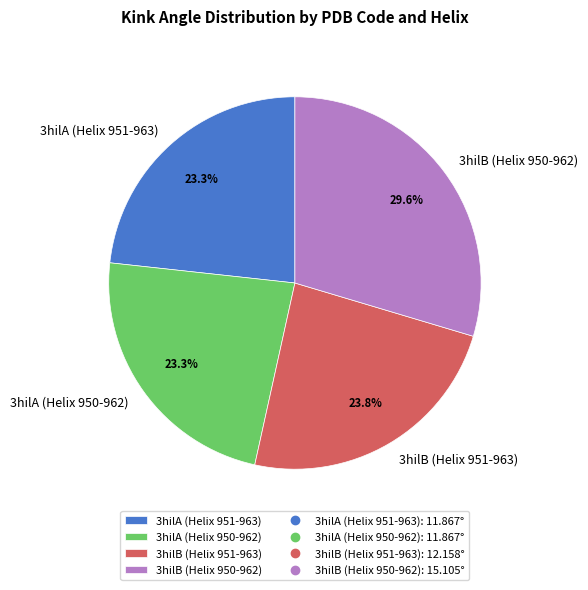

To the nearest percent, what is the difference between the 3hilA (Helix 950-962) and 3hilB (Helix 950-962) slice percentages?

6%